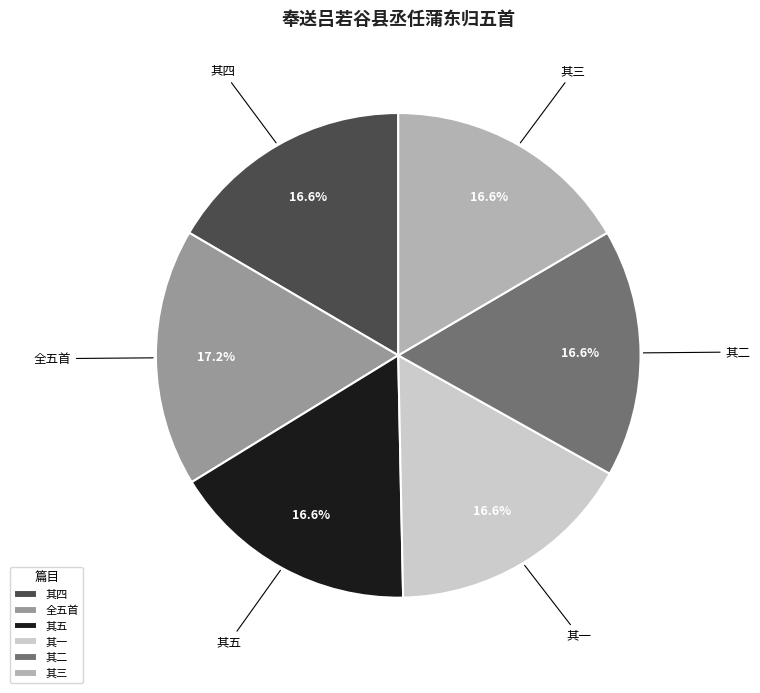

Is 其四 the majority of the pie?

No